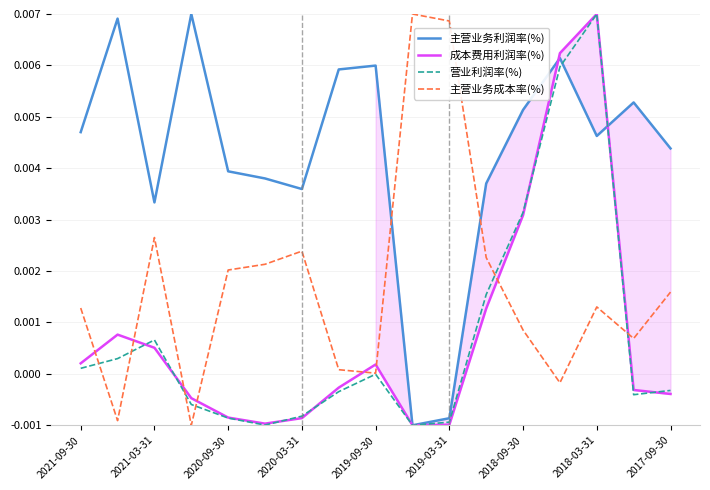

How many values in 营业利润率(%) are above zero?

7